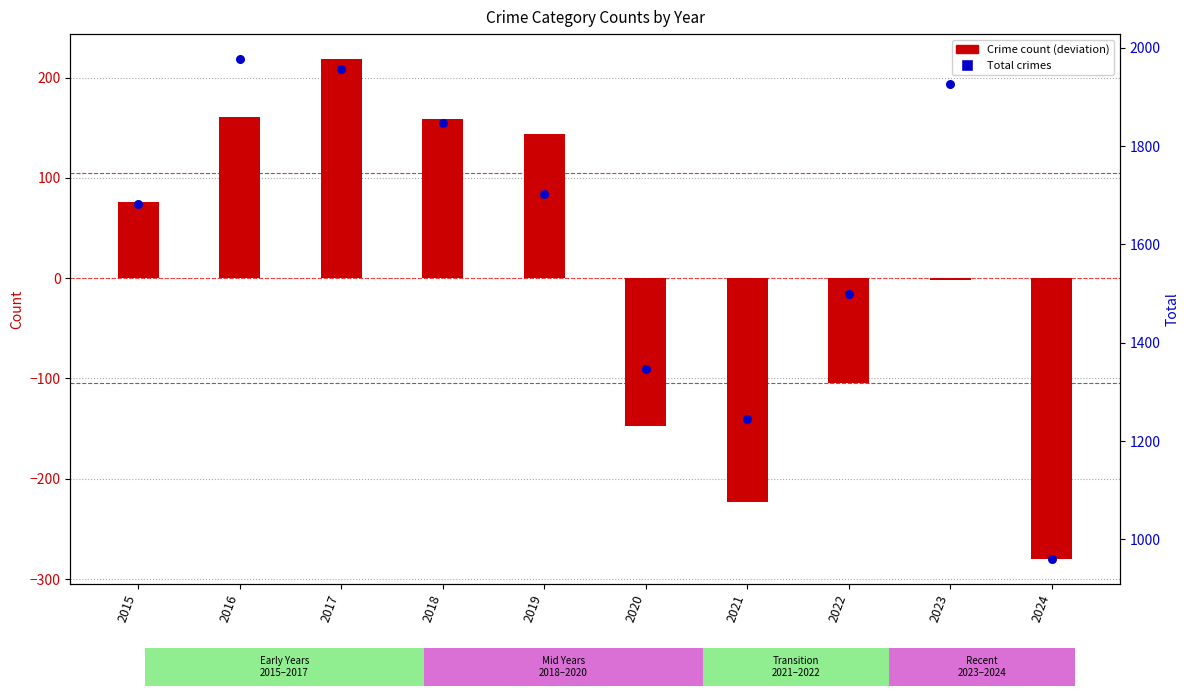

Which series contains the lowest Y value?

Theft